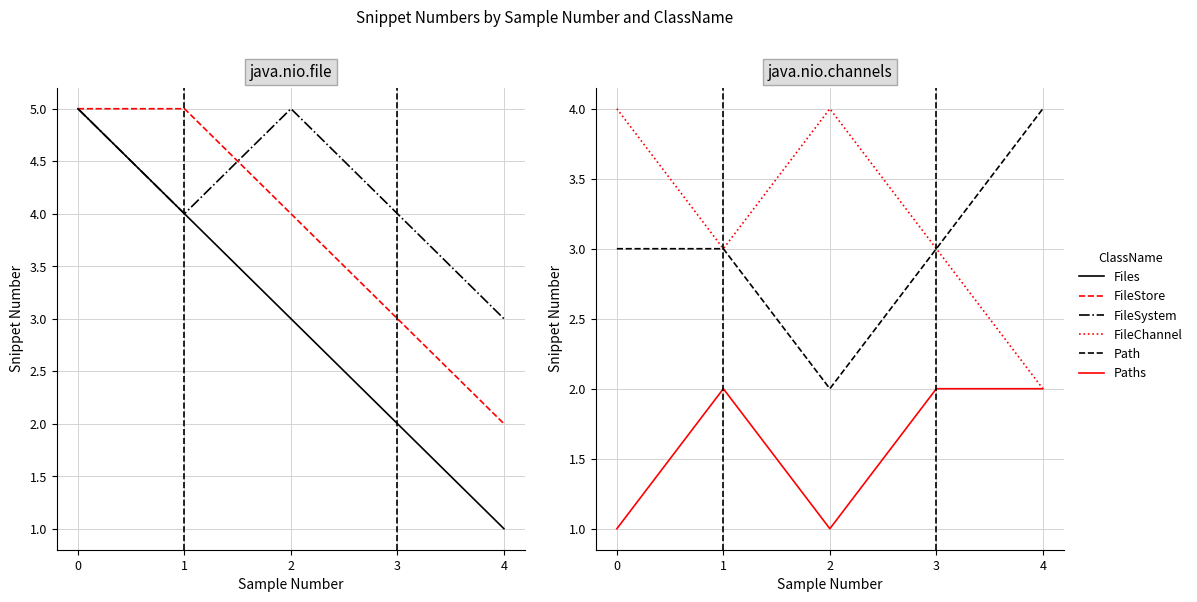

List the labels in order of FileSystem value, smallest first.

4, 1, 3, 0, 2